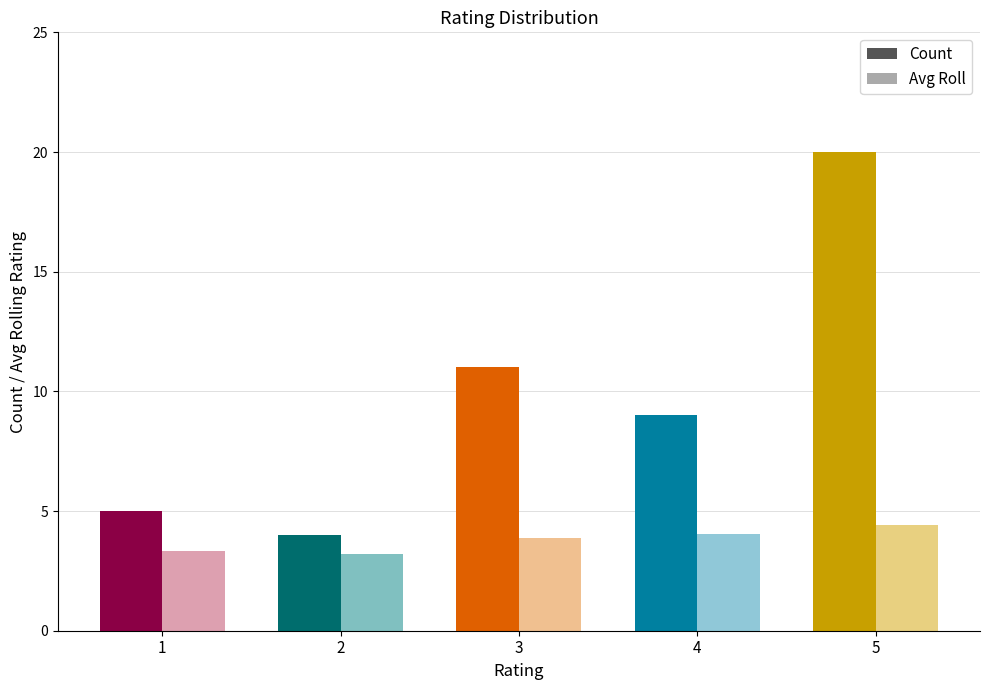

Reading left to right, what are all the values shown in this chart?

Count: 1=5.0	2=4.0	3=11.0	4=9.0	5=20.0
Avg Roll: 1=3.4	2=3.2	3=3.9	4=4.1	5=4.4